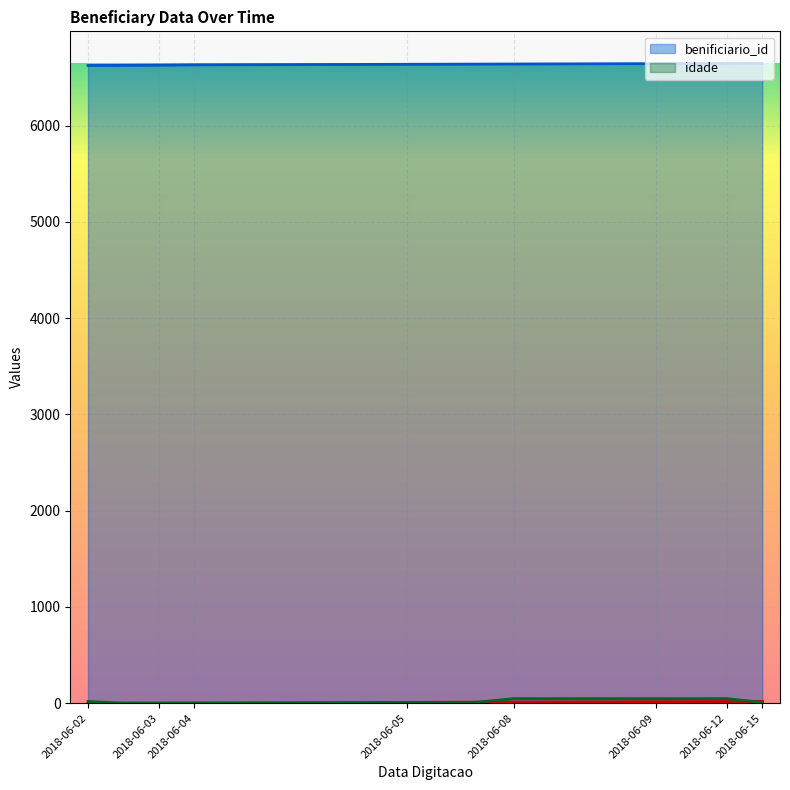

What is the difference between the maximum and minimum values in the benificiario_id series?

22